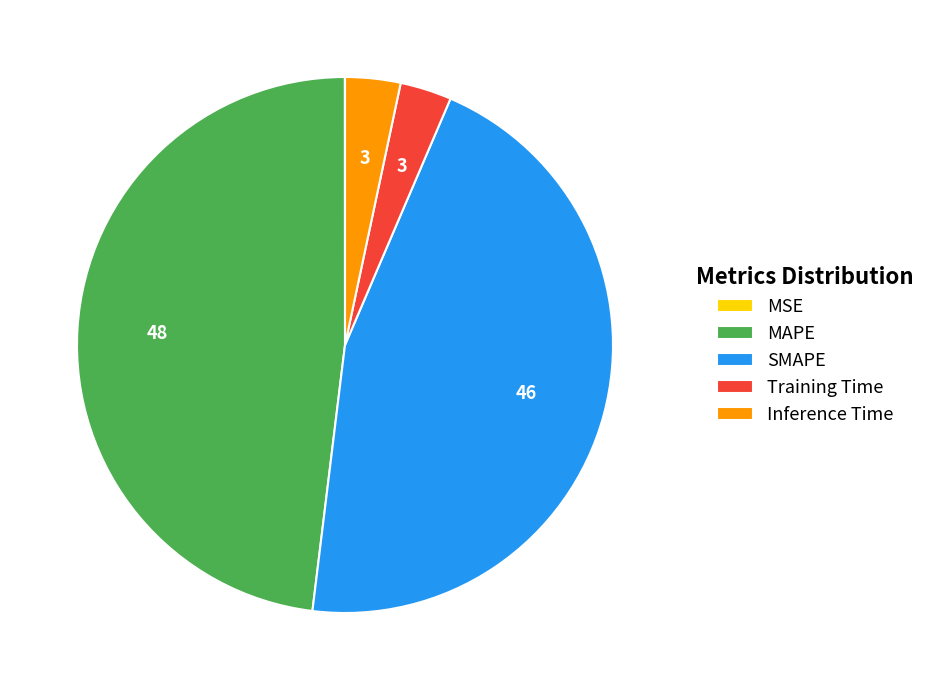

Is the sum of Inference Time and MAPE greater than half?

Yes